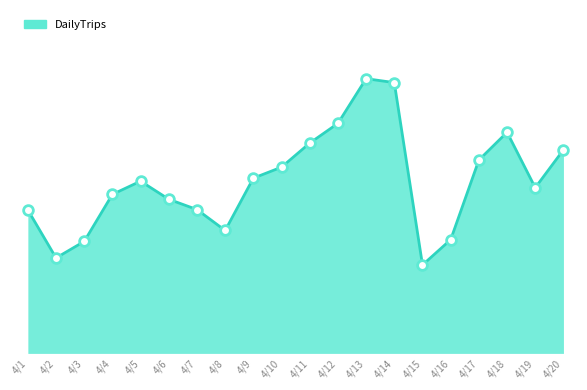

Reading left to right, extract all data points from this chart.

33148	22062	25883	36755	39814	35624	33245	28410	40509	43051	48612	53168	63503	62595	20440	26288	44689	51110	38298	47049